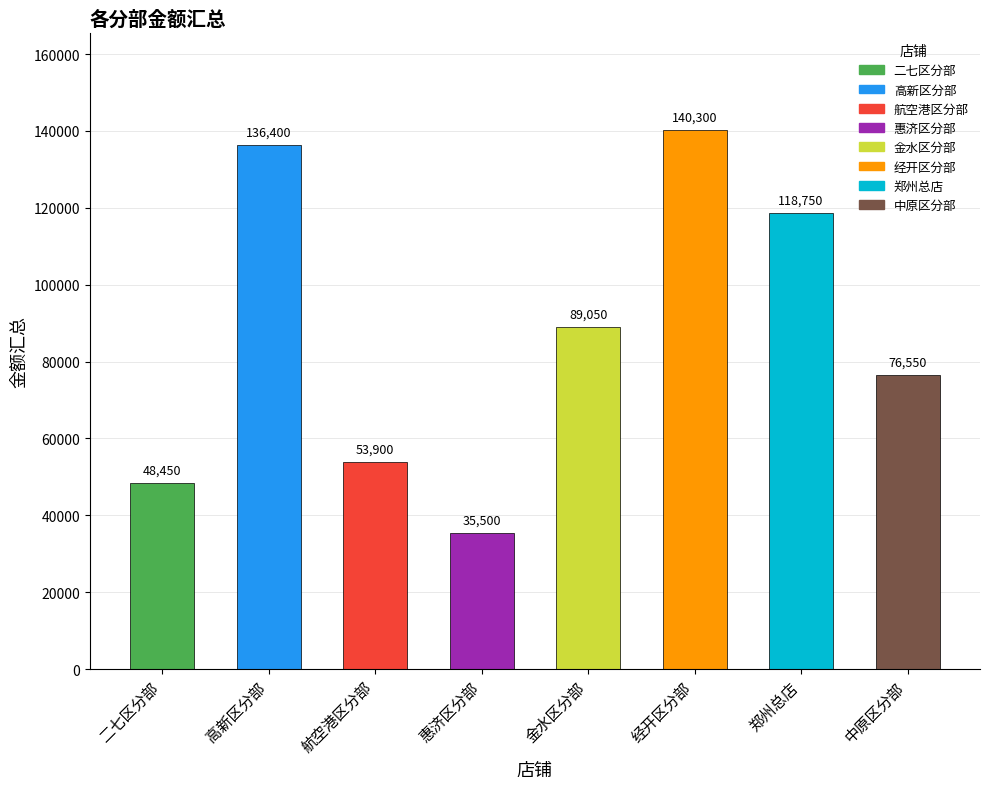

What is the label of the 1st bar from the left?

二七区分部